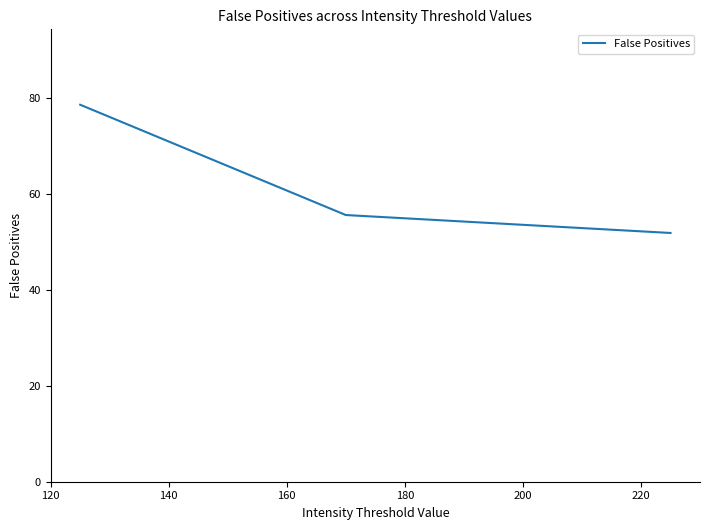

What is the sum of all values?

186.1